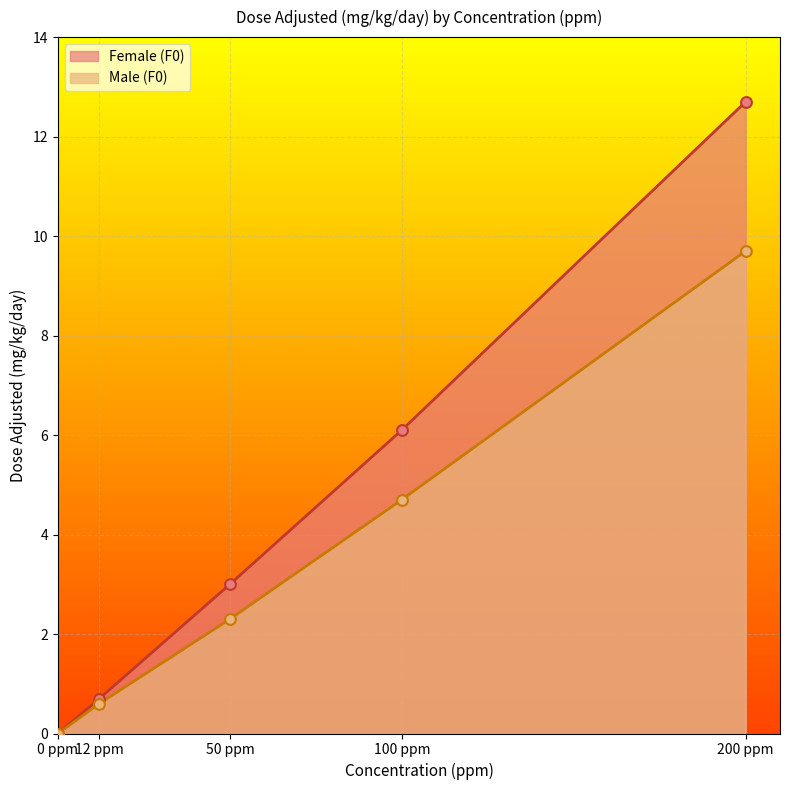

Which series contains the lowest Y value?

Female (F0)